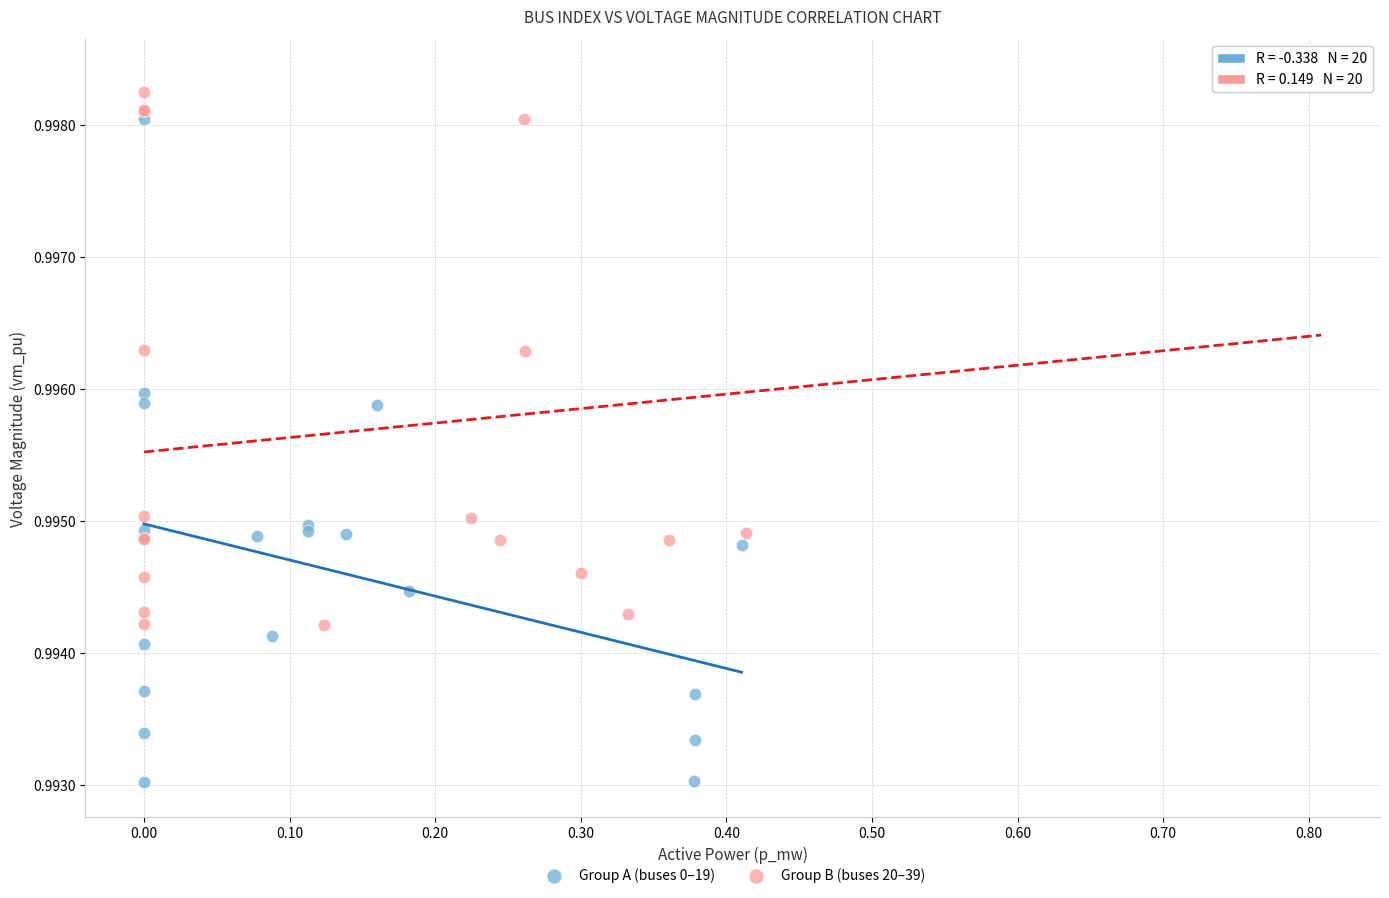

Which series reaches the minimum Y coordinate?

Group A (buses 0–19)